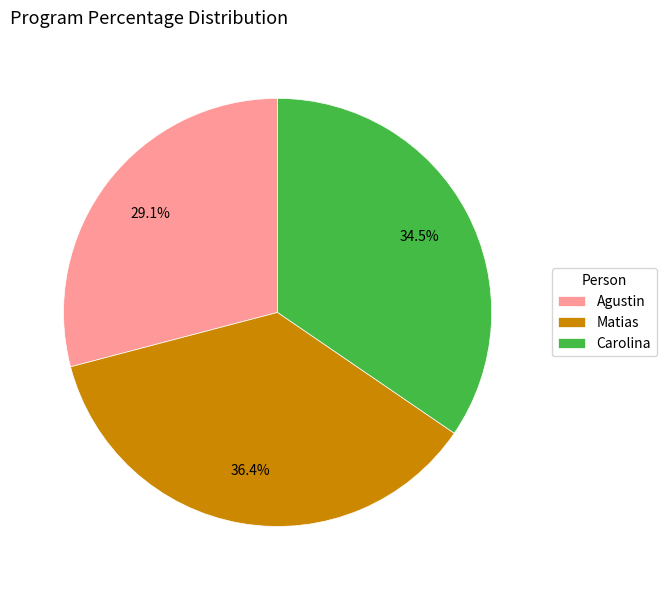

Does Agustin represent more than half of the total?

No